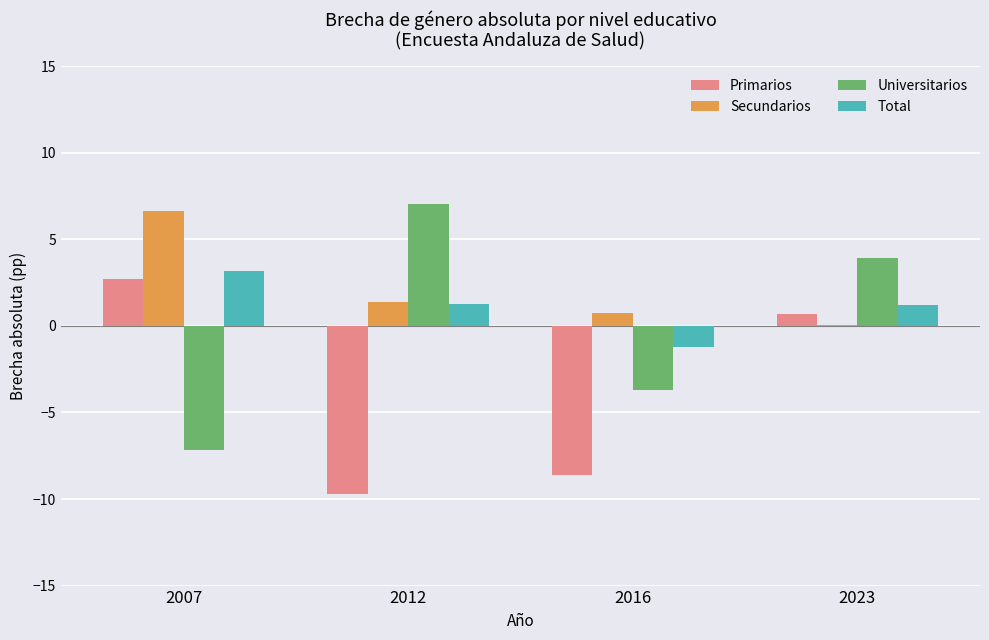

Which series has the largest total across all categories?

Secundarios